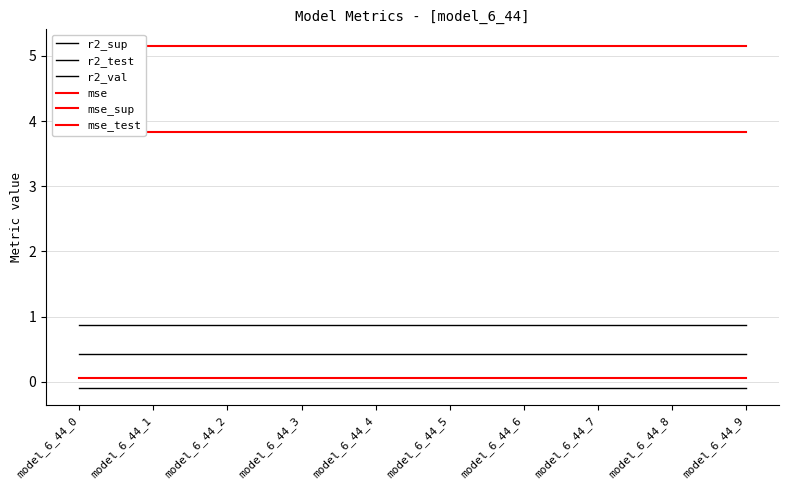

True or false: r2_test and r2_val intersect in this chart.

False